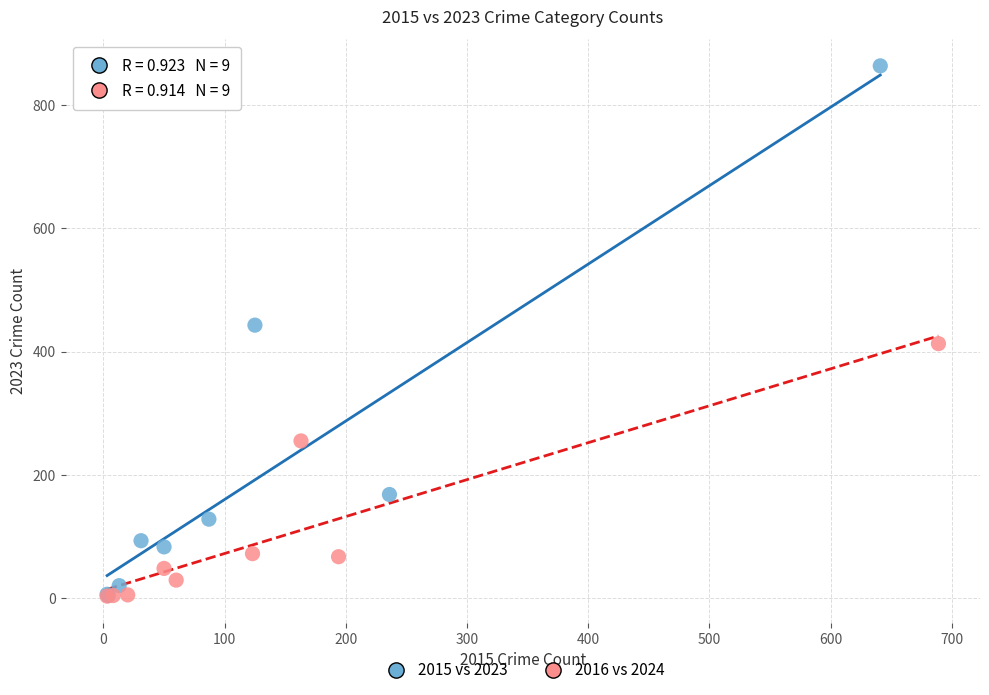

Which series has the largest Y range (max minus min)?

2015 vs 2023